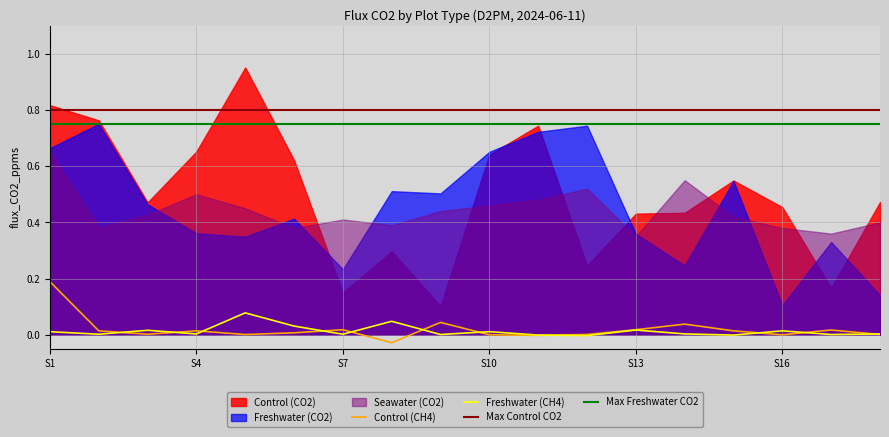

How many Seawater values are between 0 and 1?

18